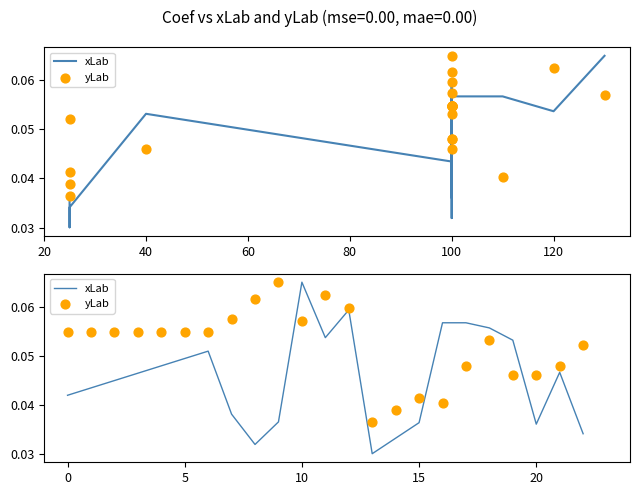

What is the total value across all series at 22?

0.1